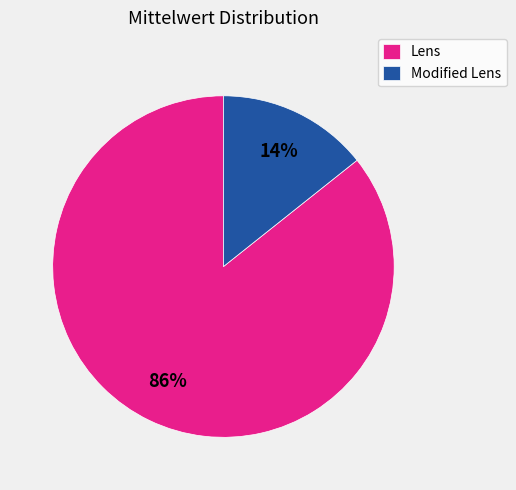

Does Lens represent more than half of the total?

Yes